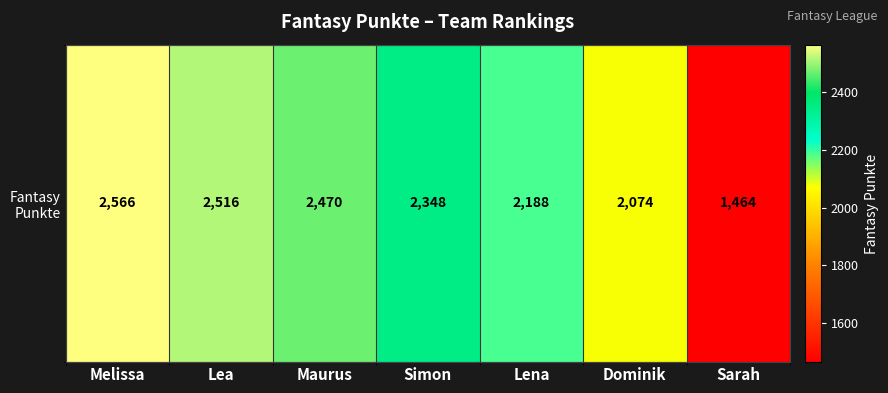

The value at Dominik is 1060. True or false?

False